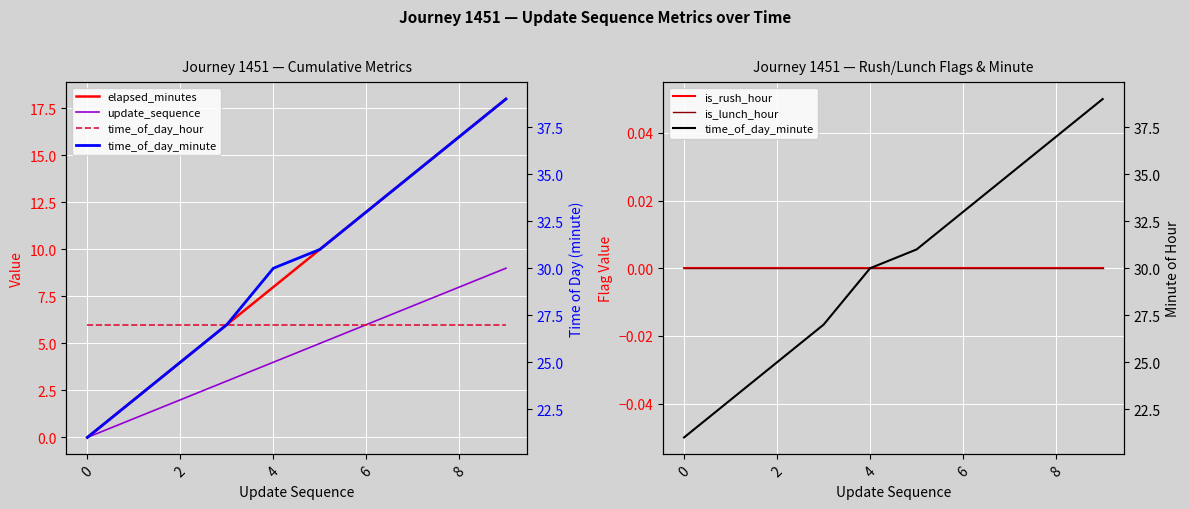

What is the total value across all series at 7?

62